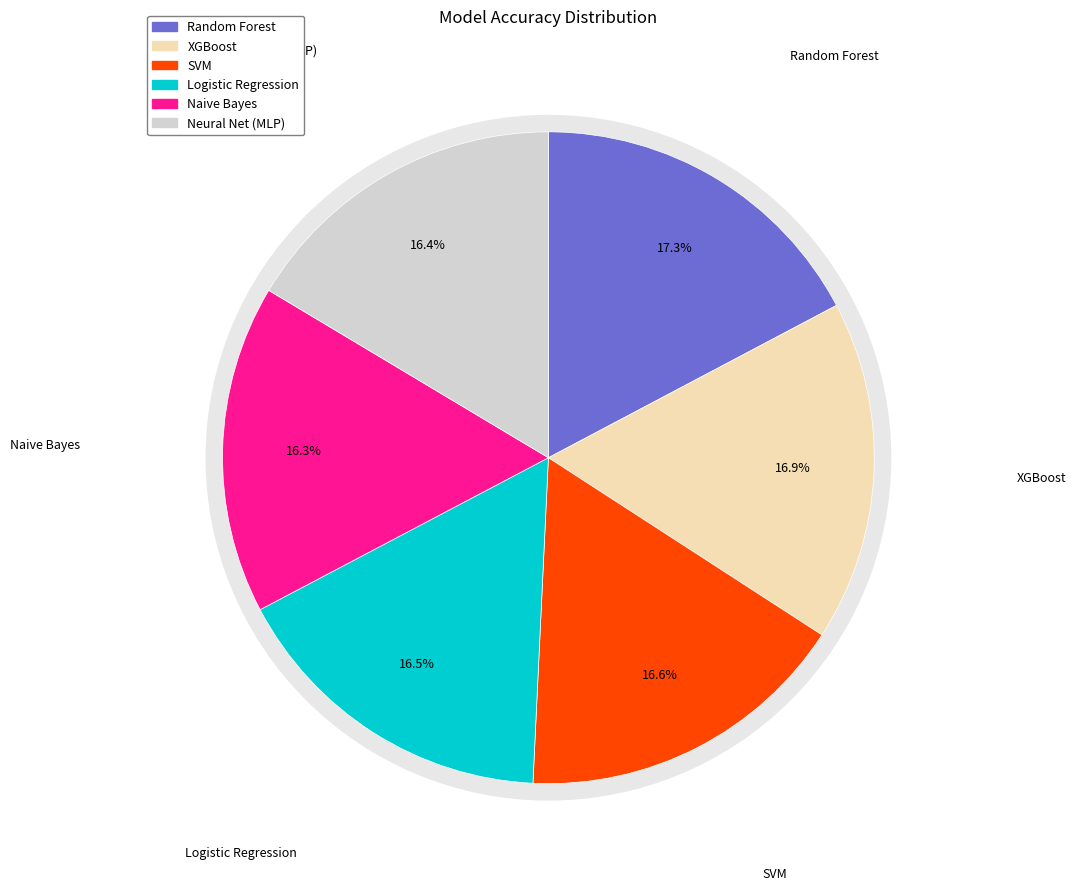

Which category has the biggest portion of the pie?

Random Forest